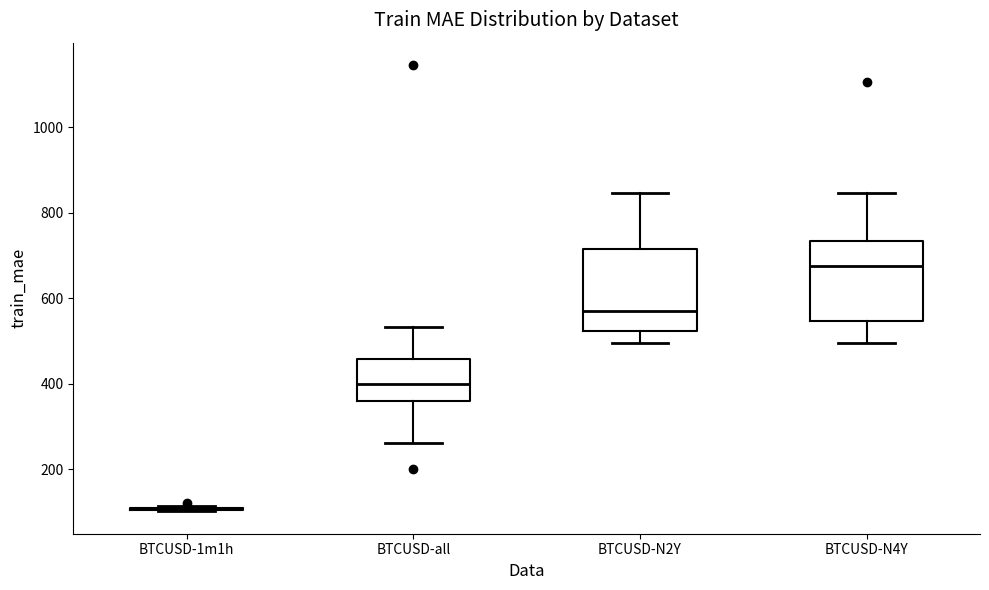

Where is the upper edge of the box for BTCUSD-N4Y on the y-axis? The values are not printed on the chart, so give them approximately, as read against the axis.

740